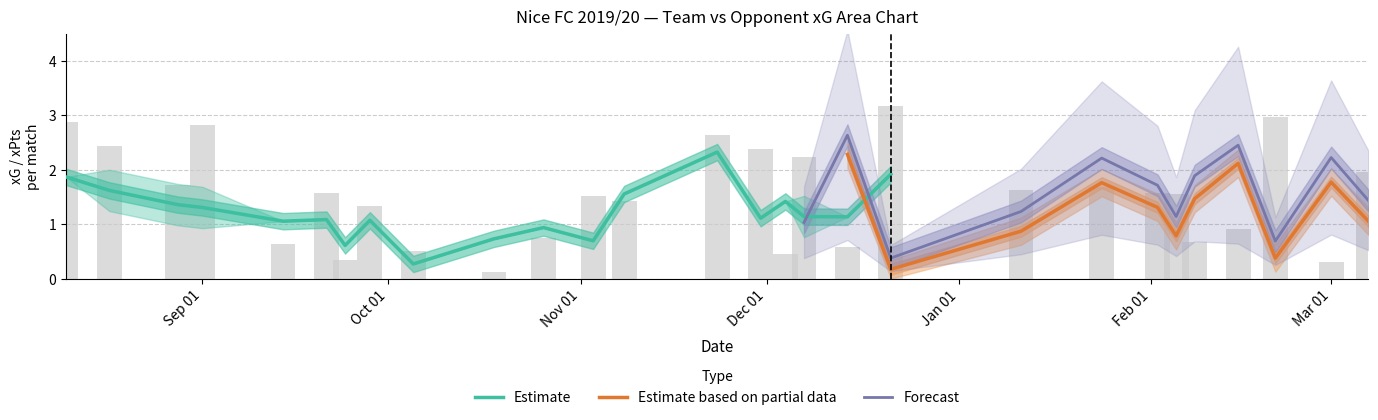

How many data points in opponent_npxG are above 1?

17